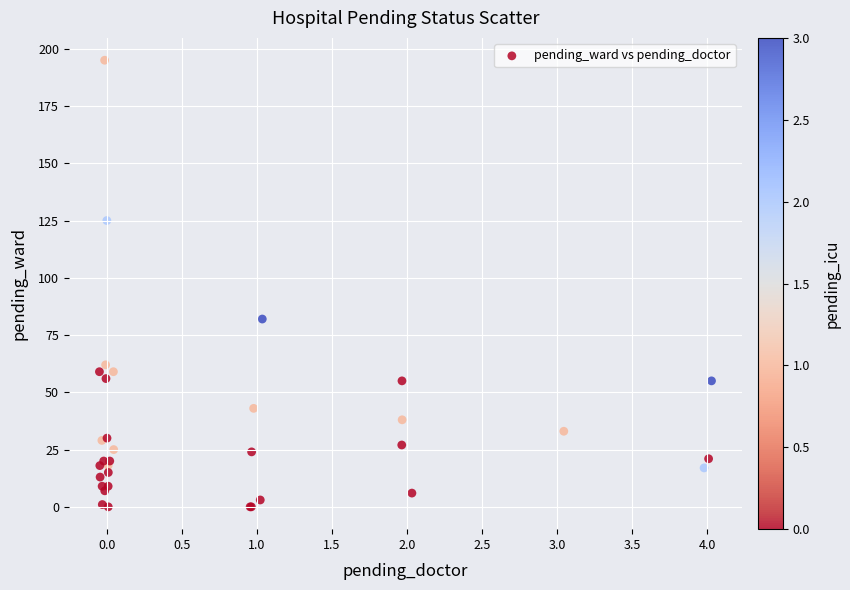

What Y value in the scatter plot is closest to 97?

82